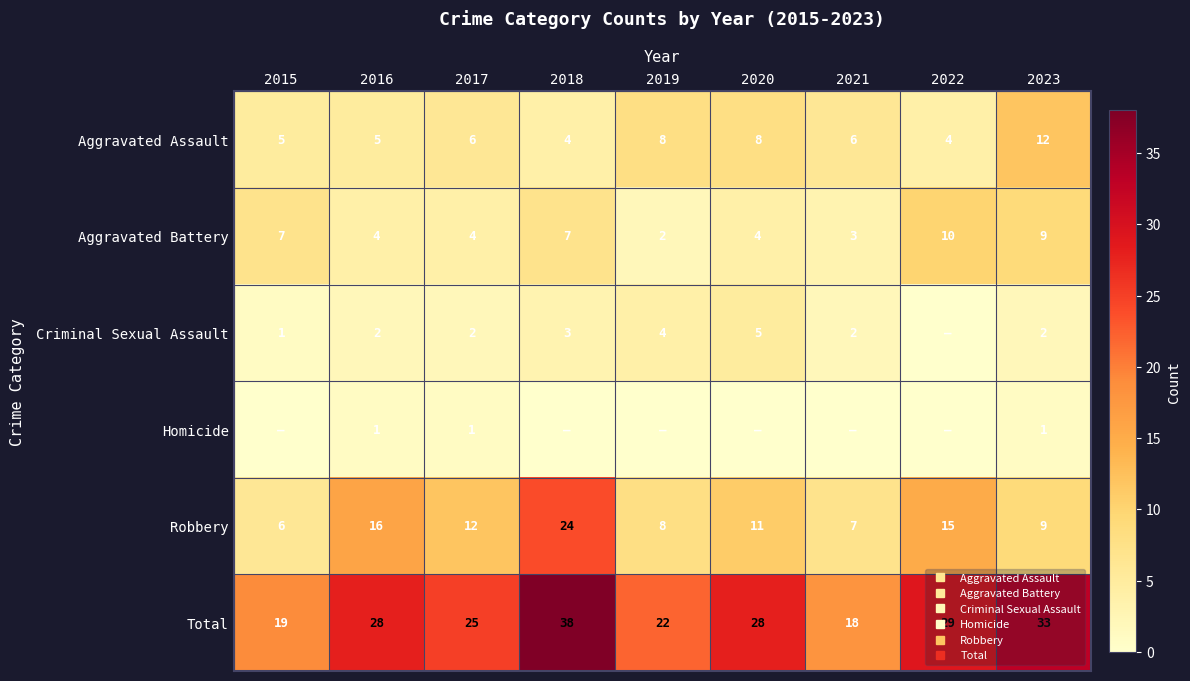

Is the value of Homicide at 2022 greater than the value of Aggravated Battery at 2018?

No